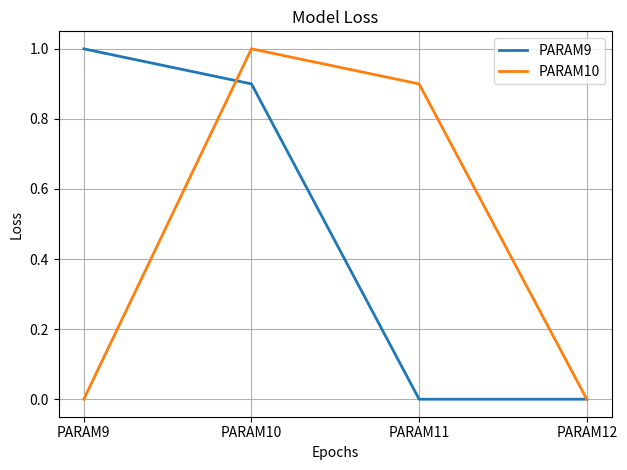

At which label does PARAM9 reach its peak?

PARAM9